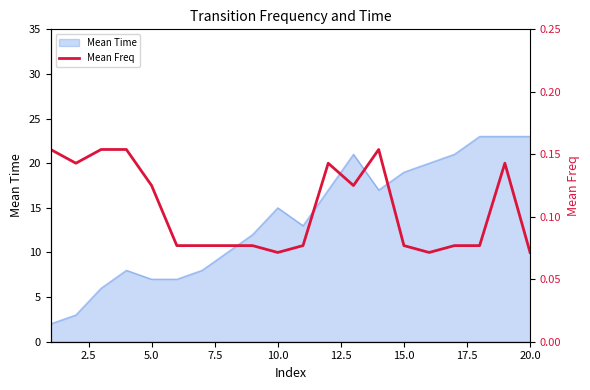

Is it true that the value at 12 is 0.2?

False